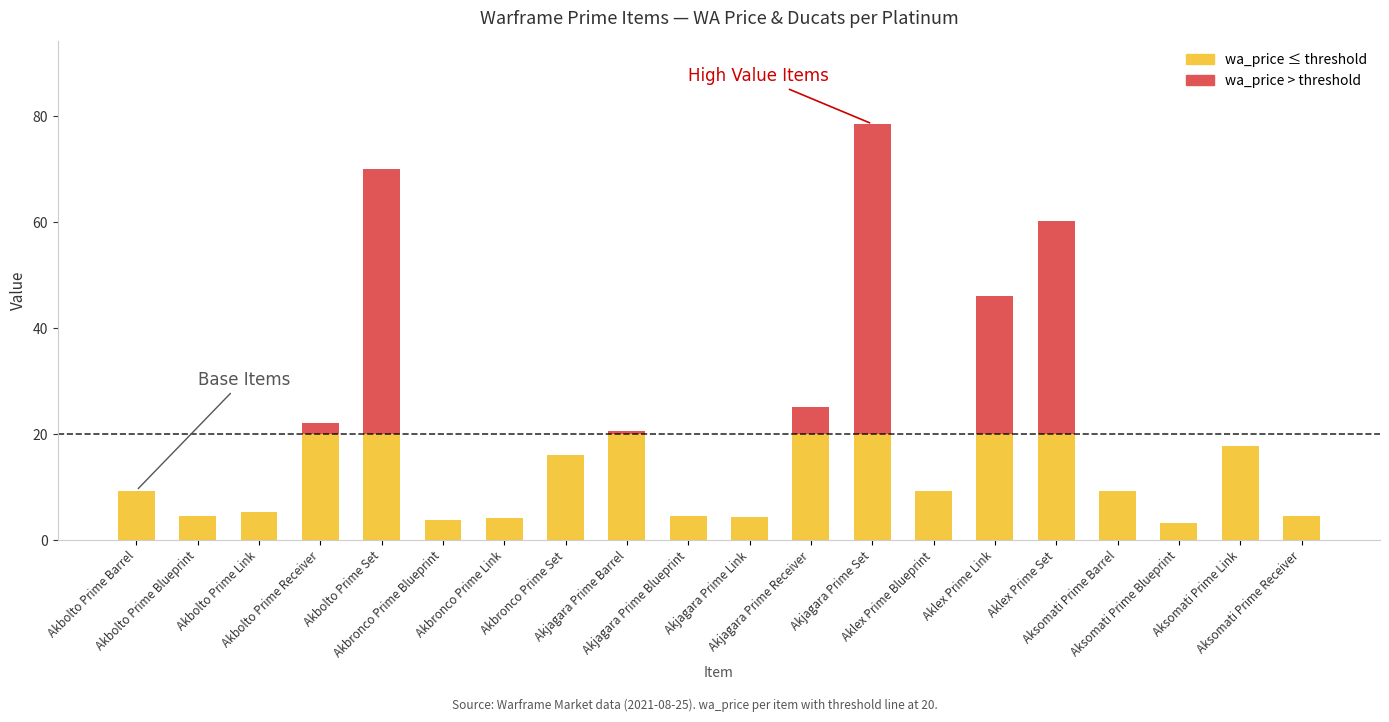

What is the average value of the ducats_per_platinum_wa series?

4.9